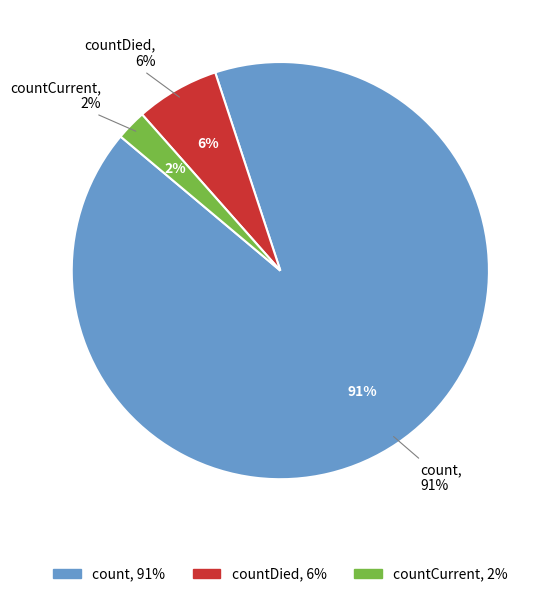

Which has a higher value, countDied or count?

count